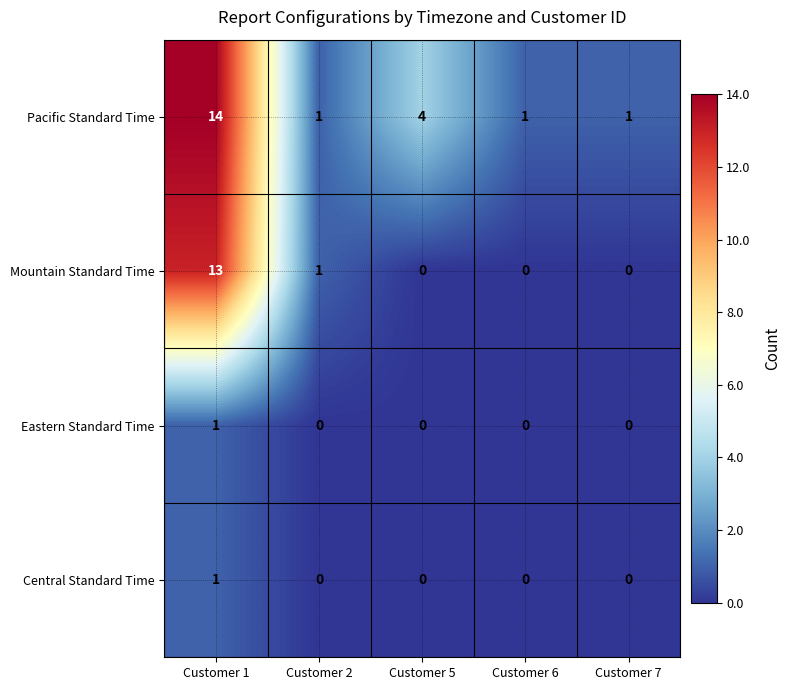

What is the average value of the Mountain Standard Time series?

3